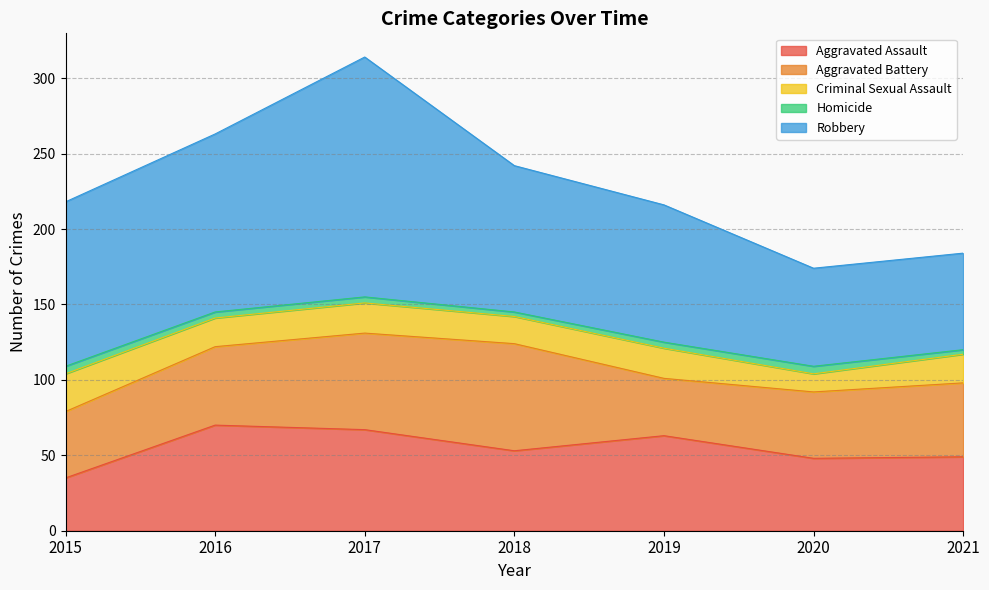

How many interior local valleys does the Aggravated Battery series have?

1